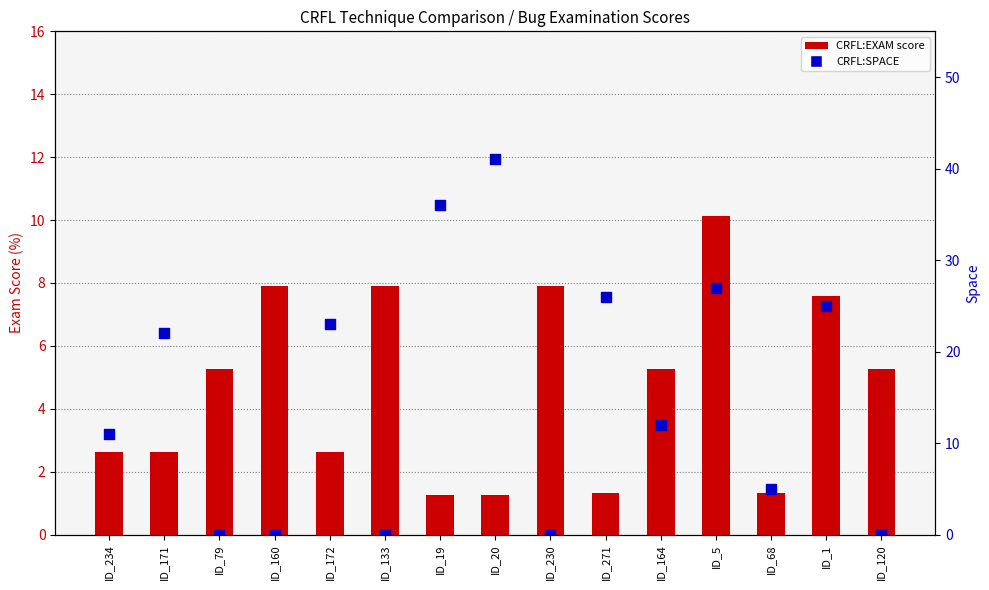

Is the value of CRFL_ENABLE_BUGGY_PC_DETECTION:SPACE at ID_1 greater than the value of CRFL_ENABLE_BUGGY_PC_DETECTION:EXAM at ID_19?

Yes